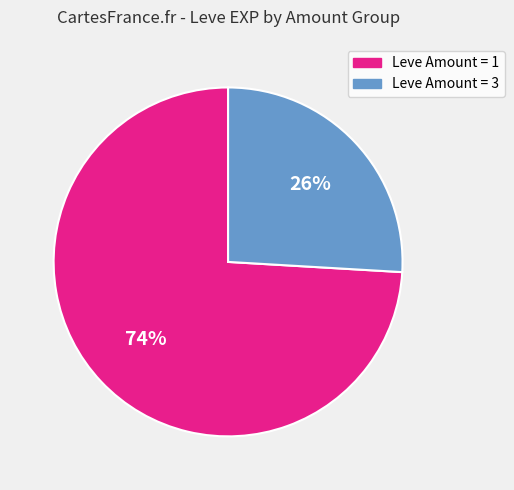

Is the sum of Leve Amount = 3 and Leve Amount = 1 greater than half?

Yes